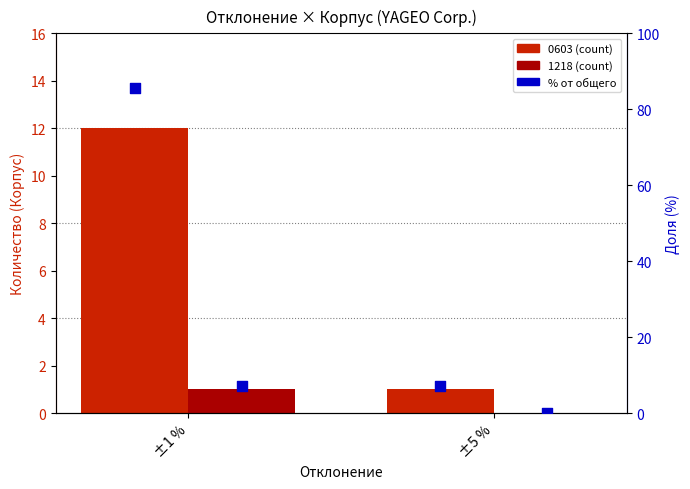

Is the value of 1218 % от общего at ±1 % greater than the value of 0603 % от общего at ±1 %?

No